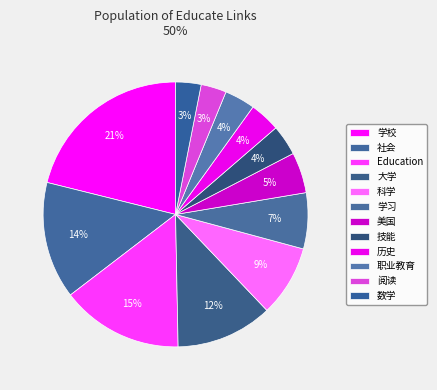

Rank the categories by value from lowest to highest.

阅读, 数学, 技能, 历史, 职业教育, 美国, 学习, 科学, 大学, 社会, Education, 学校